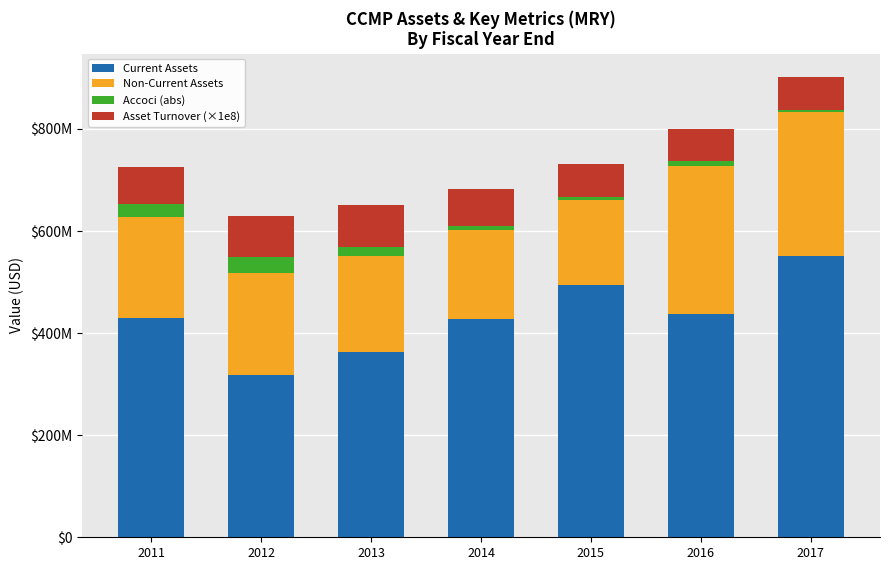

What is the maximum value for Current Assets?

550982000